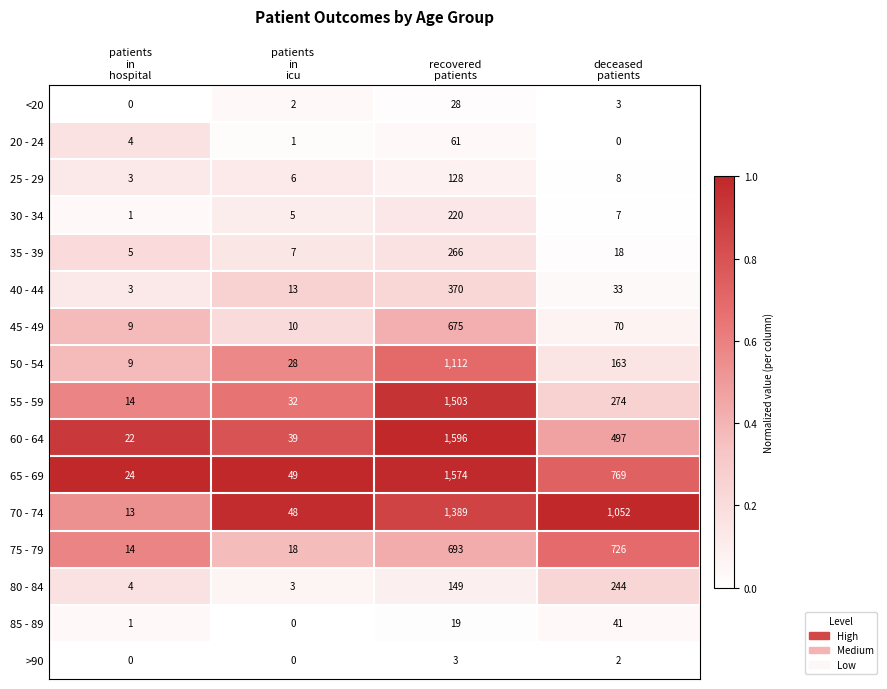

Which series has the largest total across all categories?

70 - 74